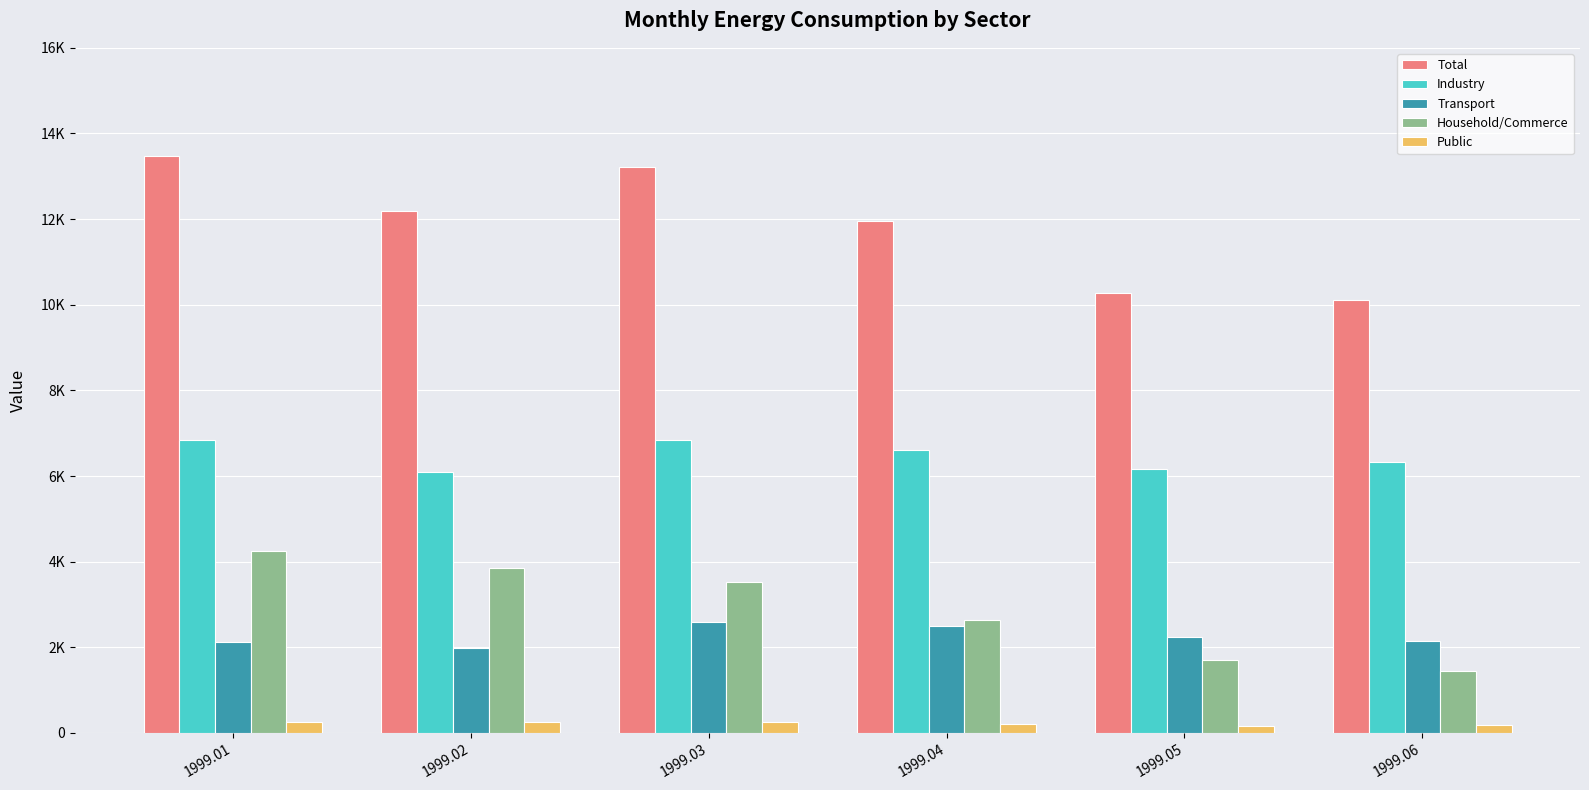

Does the chart contain stacked bars?

No